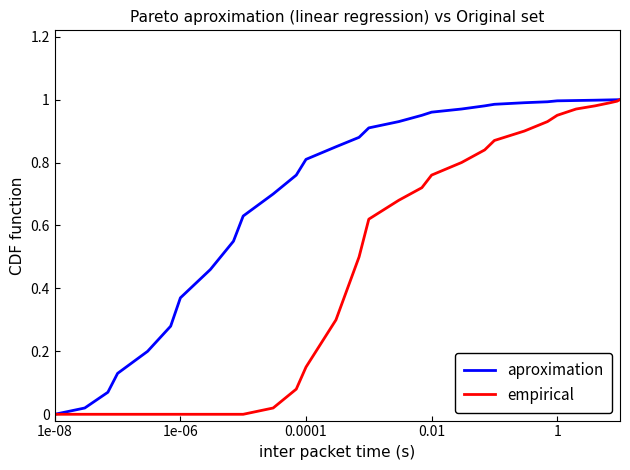

Which series has the largest total across all categories?

aproximation